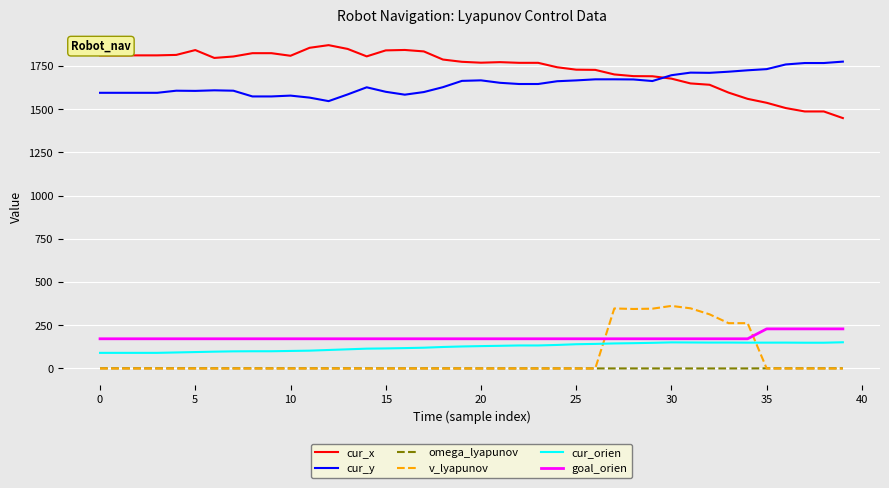

At how many categories does at least one series exceed 36?

40